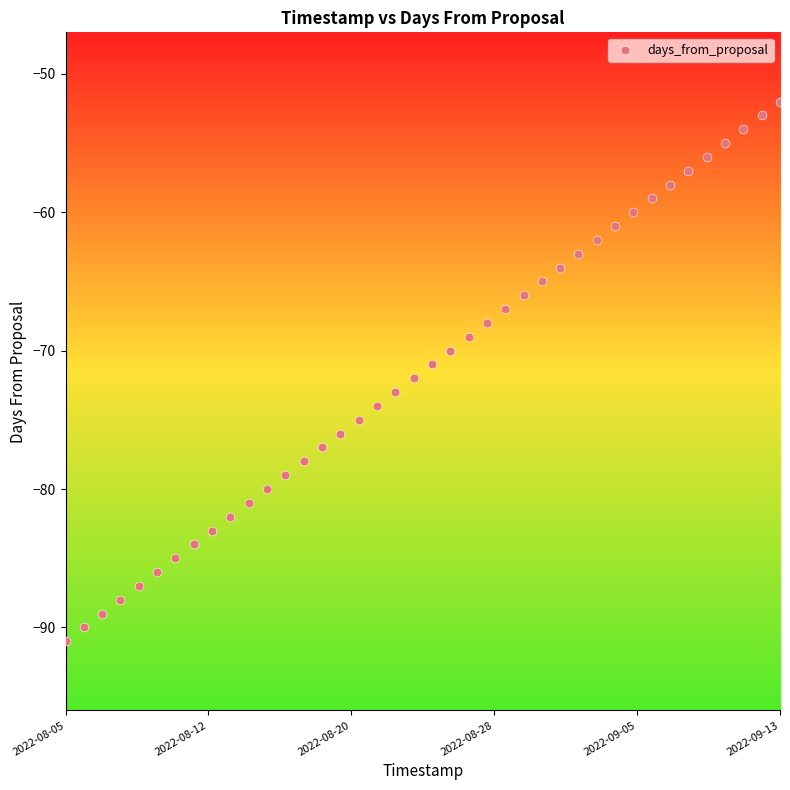

What is the range of Y values (max minus min)?

39